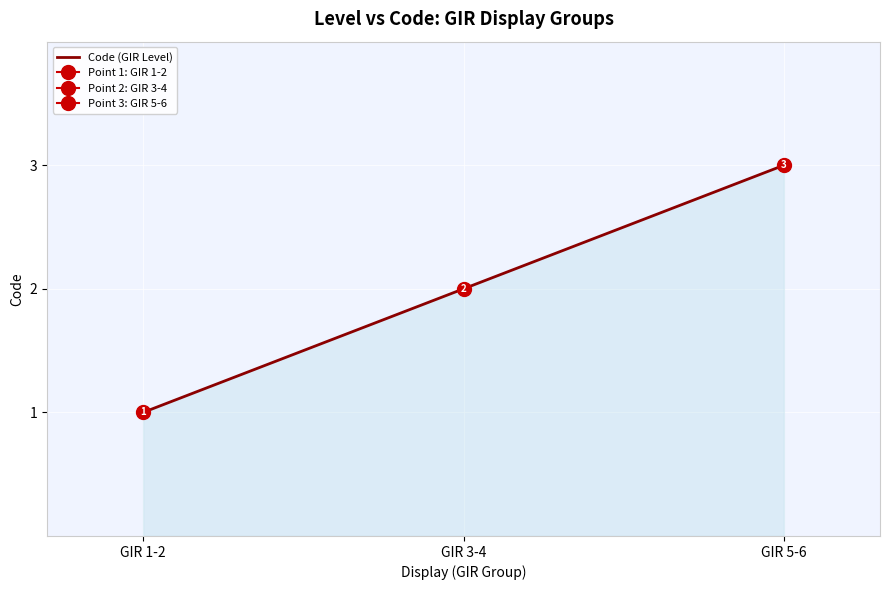

True or false: the data shows 1 at GIR 3-4.

False